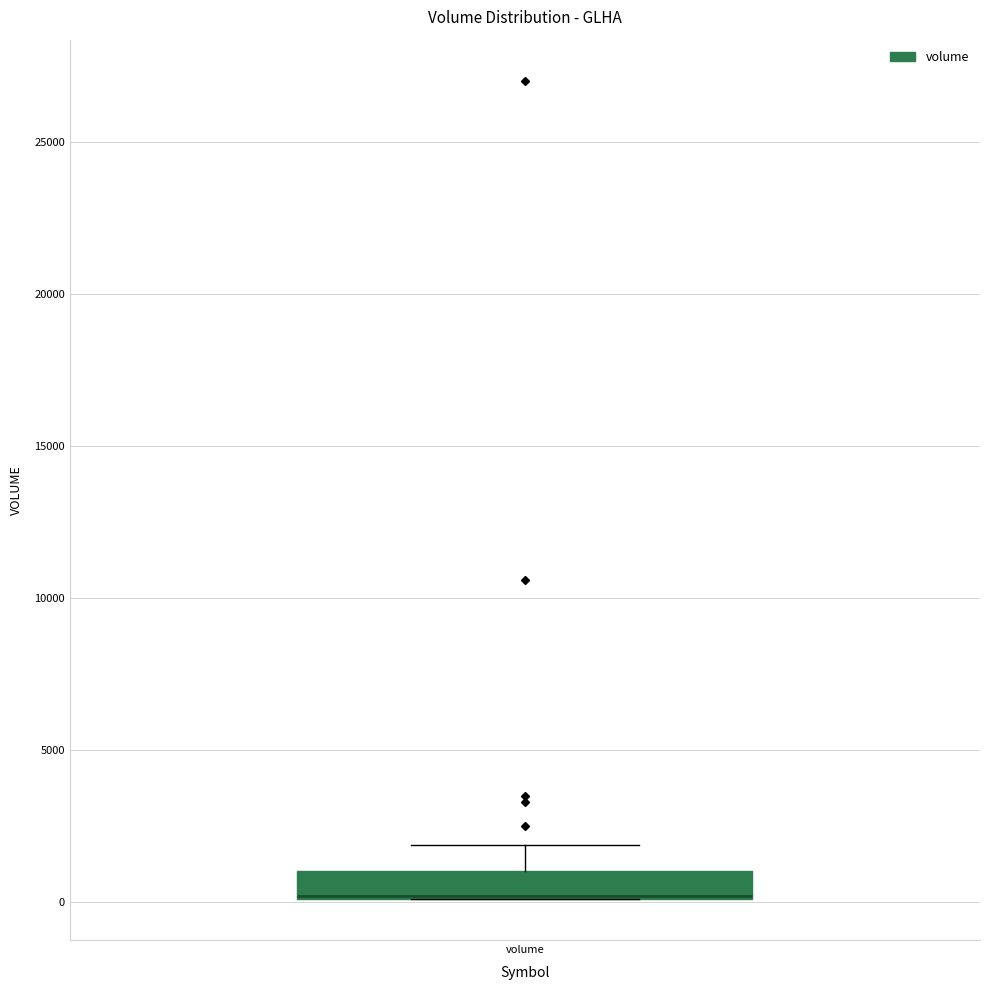

Read this box plot against the y-axis: the position of the median line, the range covered by the box, and the ends of both whiskers. The values are not printed on the chart, so give them approximately, as read against the axis.

median 0 (drawn on the box's lower edge), box 0 to 1000, whiskers 0 to 2000